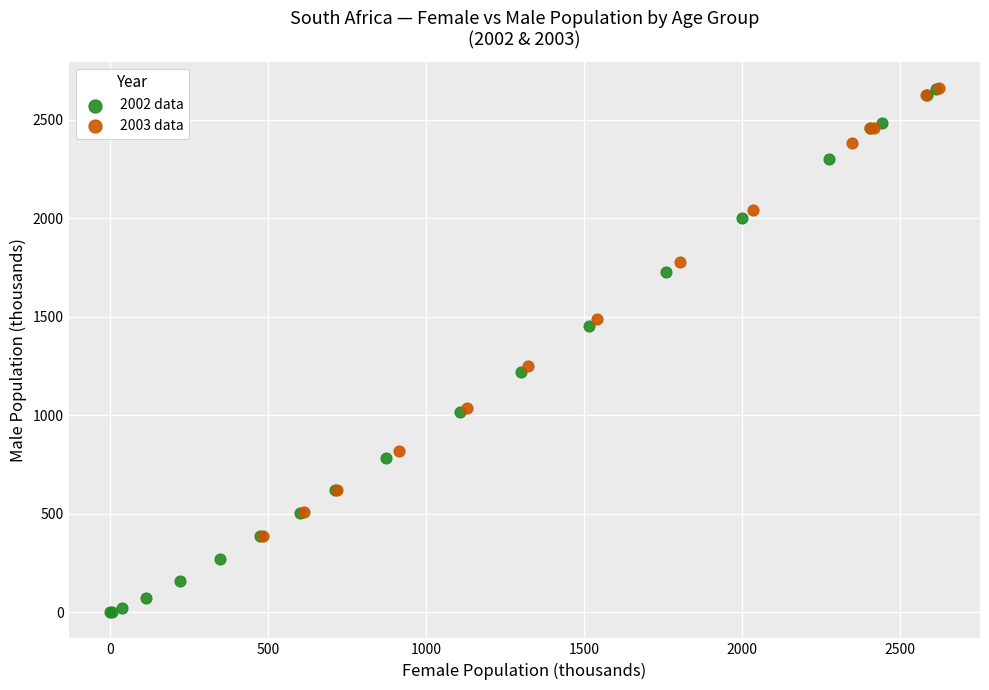

Which series contains the lowest Y value?

2002 data